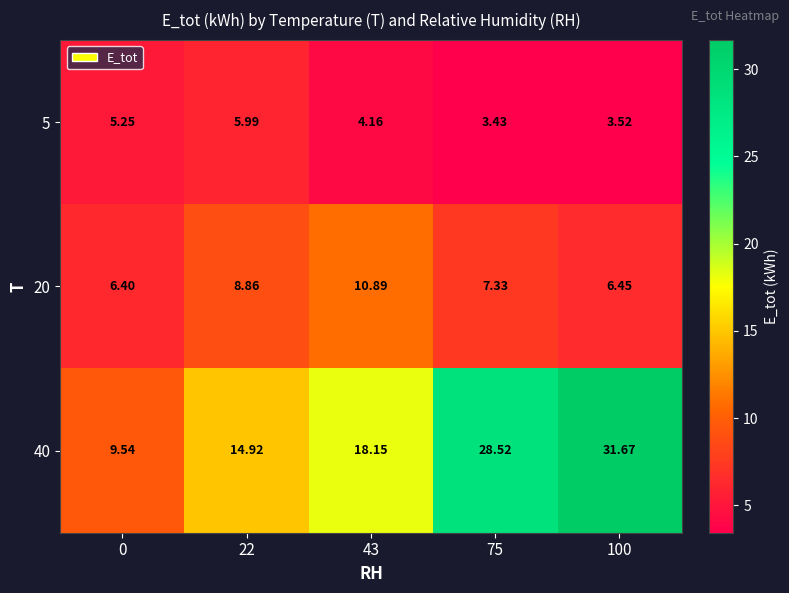

Which series changed the most between 0 and 75?

40